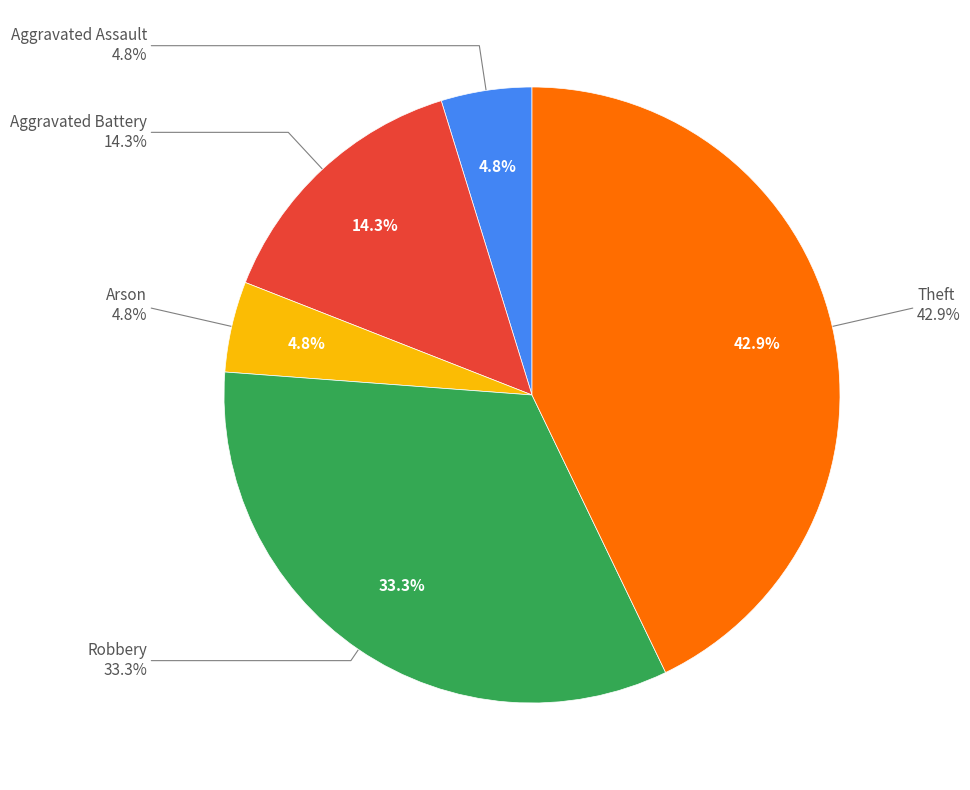

How much of the chart is everything except Aggravated Battery?

85.7%